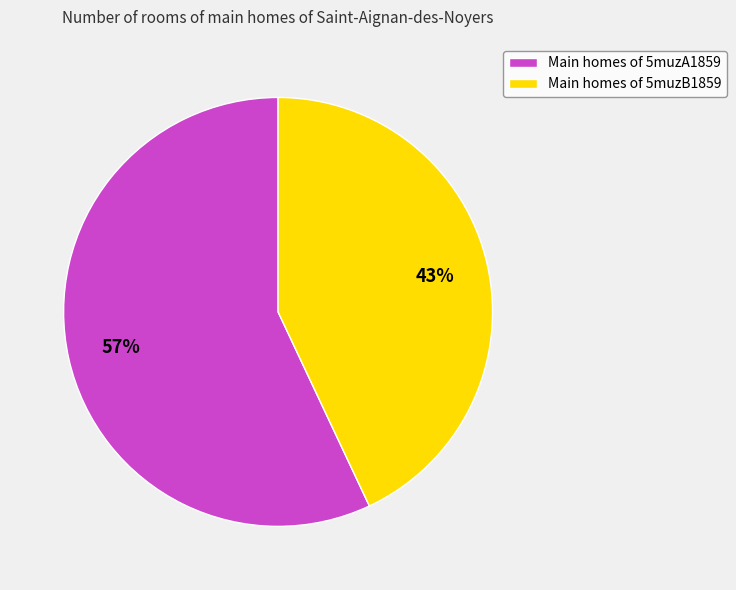

Which slice is the largest?

Main homes of 5muzA1859